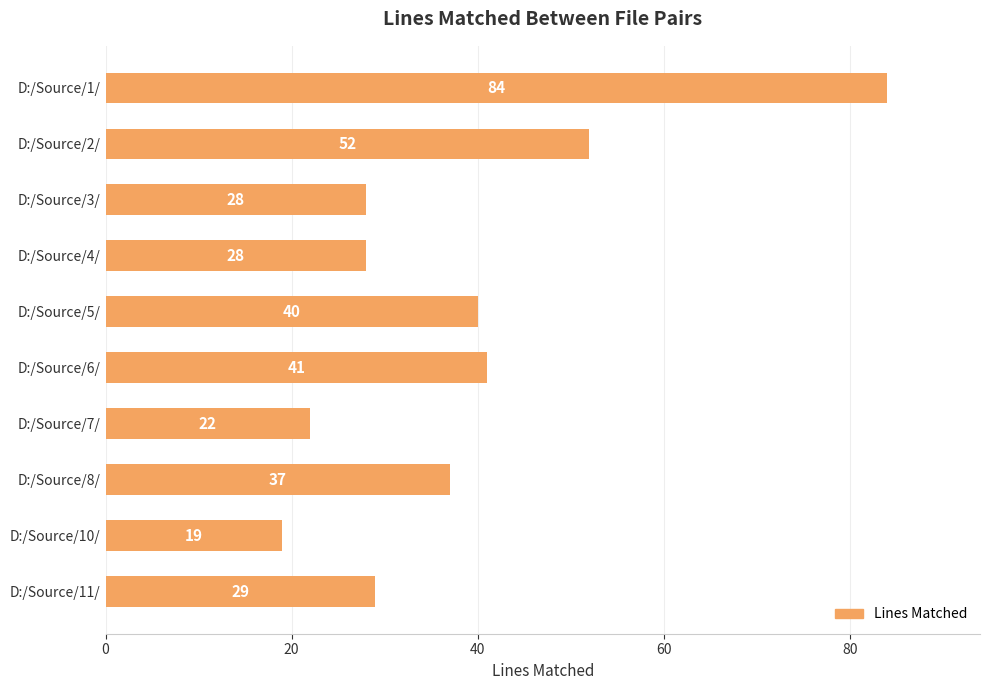

Which has a higher value, D:/Source/7/ or D:/Source/8/?

D:/Source/8/